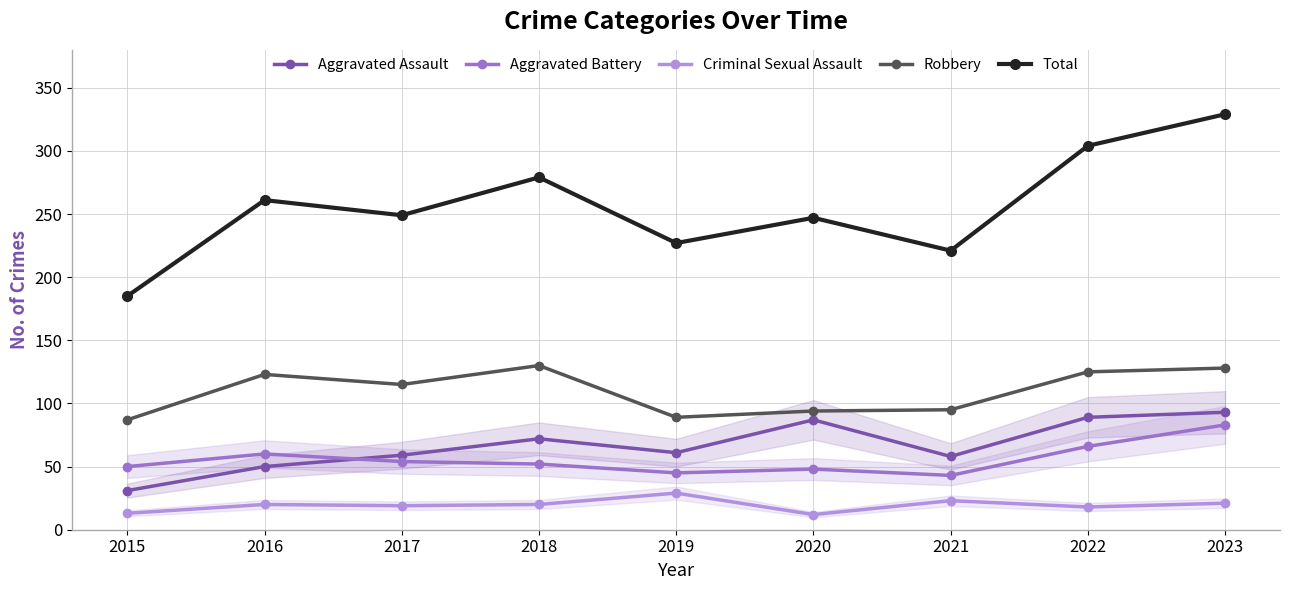

At how many categories does at least one series exceed 21?

9